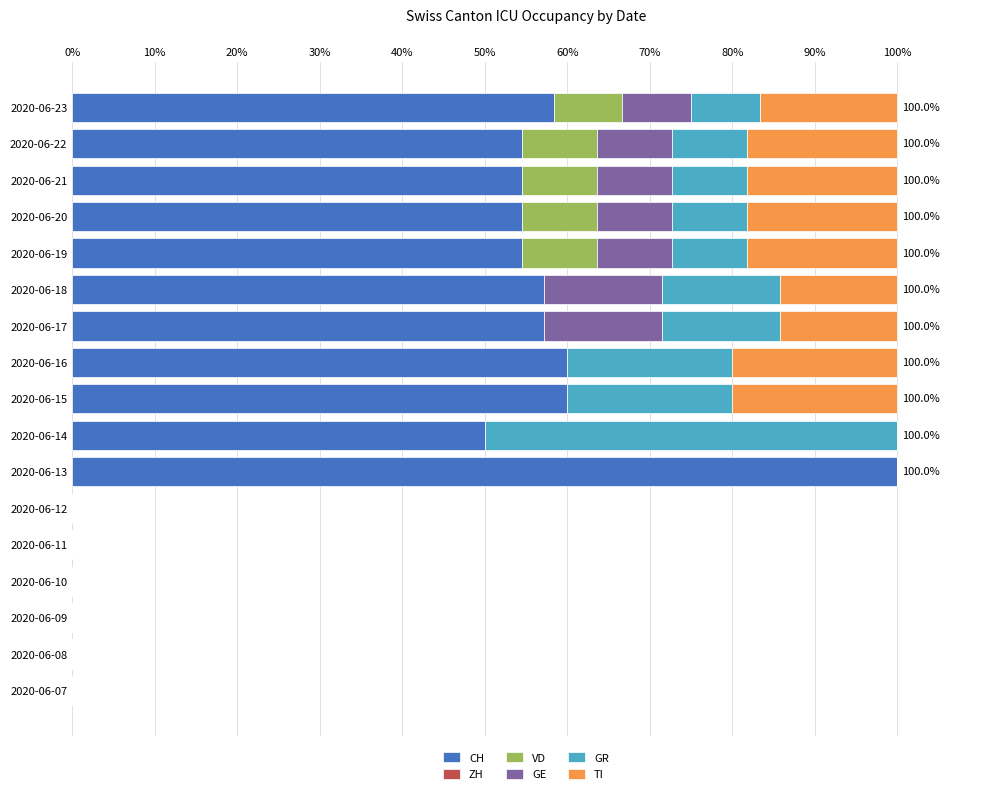

At which label does CH reach its peak?

2020-06-13